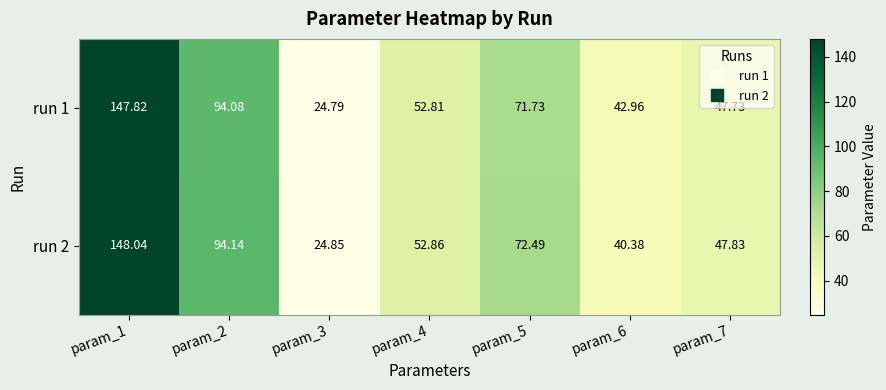

Is the value of run 1 at param_3 greater than the value of run 2 at param_5?

No